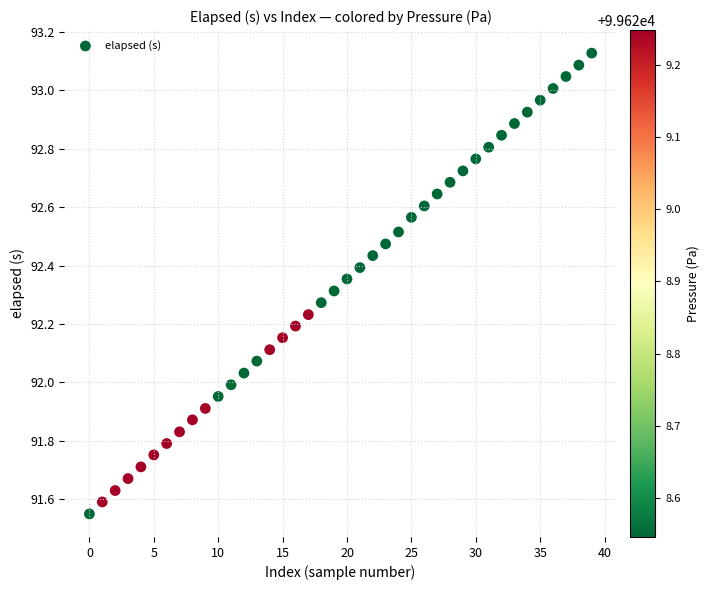

What is the range of Y values (max minus min)?

1.6